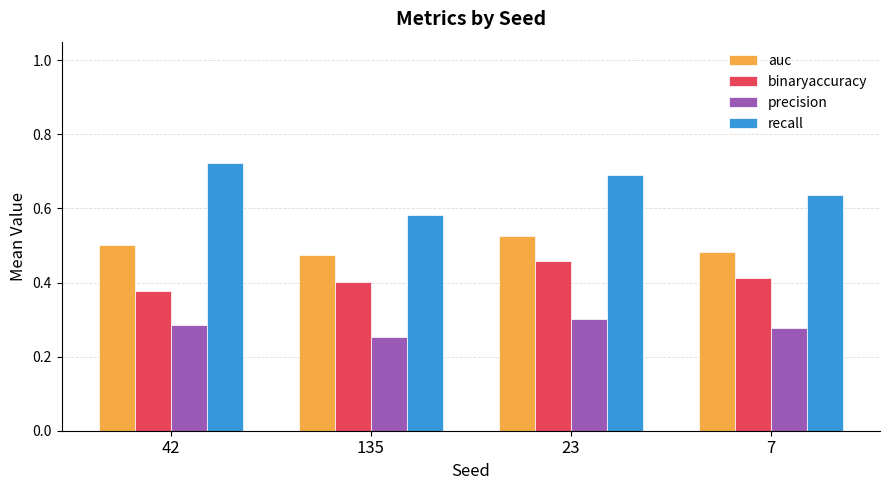

Does the chart contain any negative values?

No